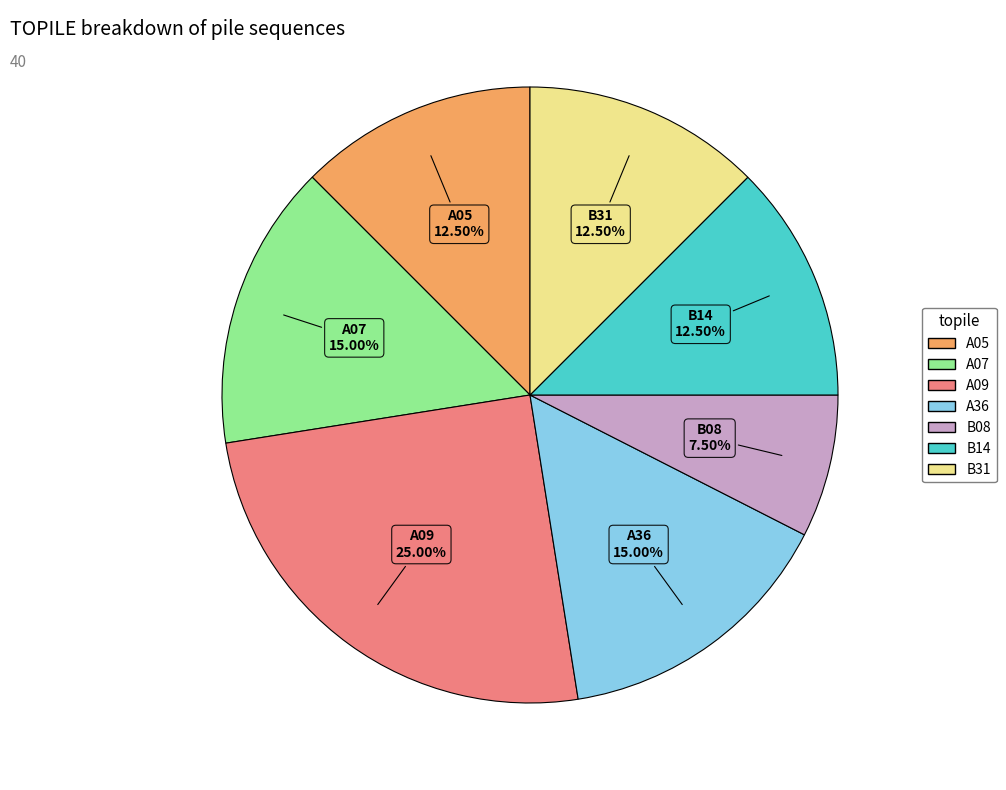

Does B08 account for over 50% of the chart?

No